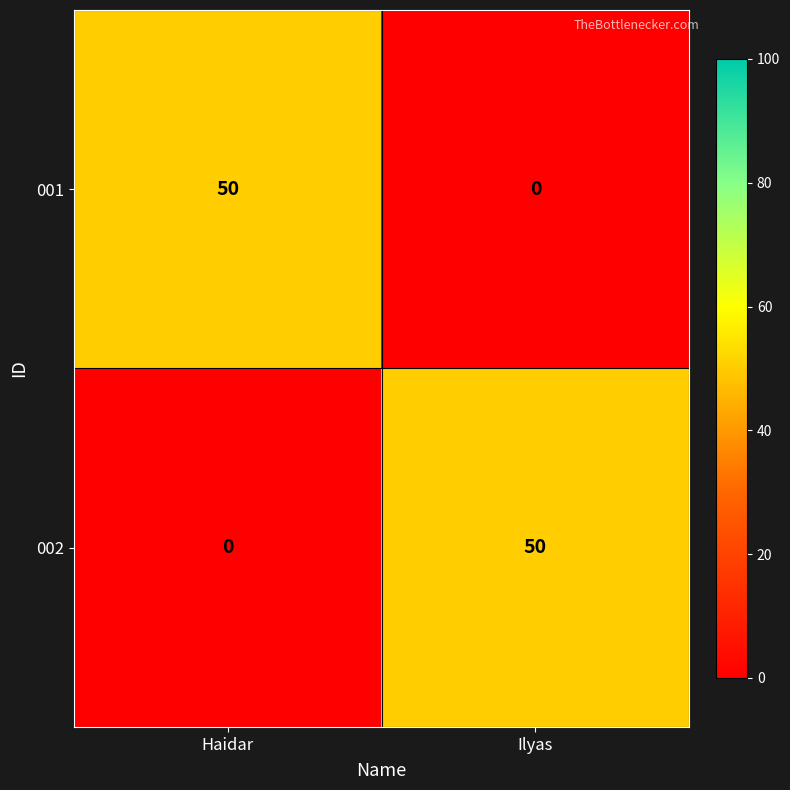

What is the greatest value displayed?

50